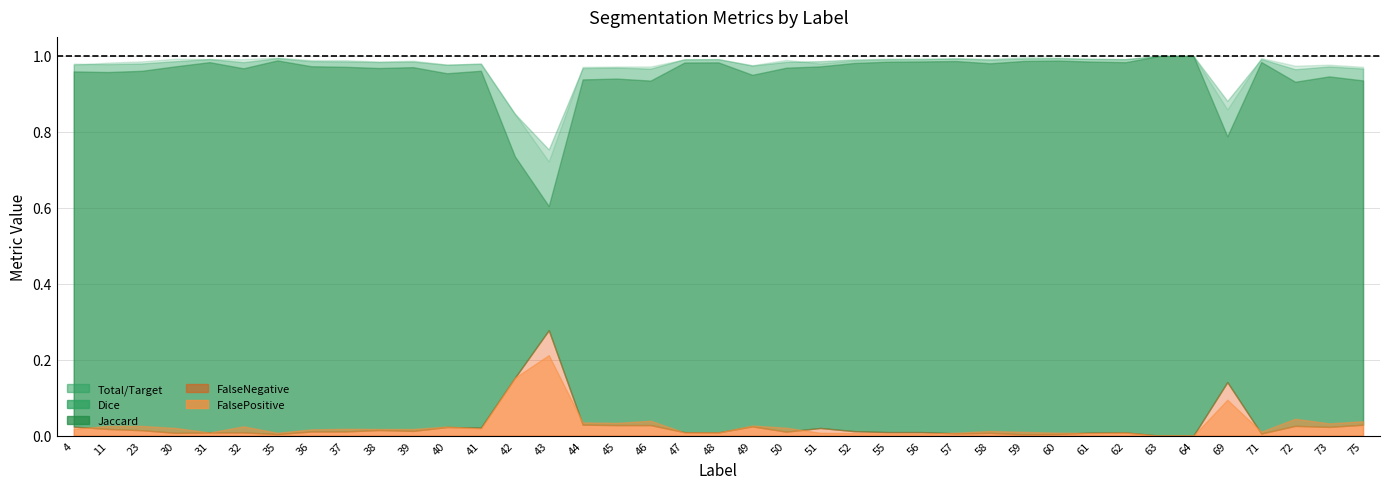

What are all the series names shown in the legend?

Total/Target, Jaccard, Dice, FalseNegative, FalsePositive